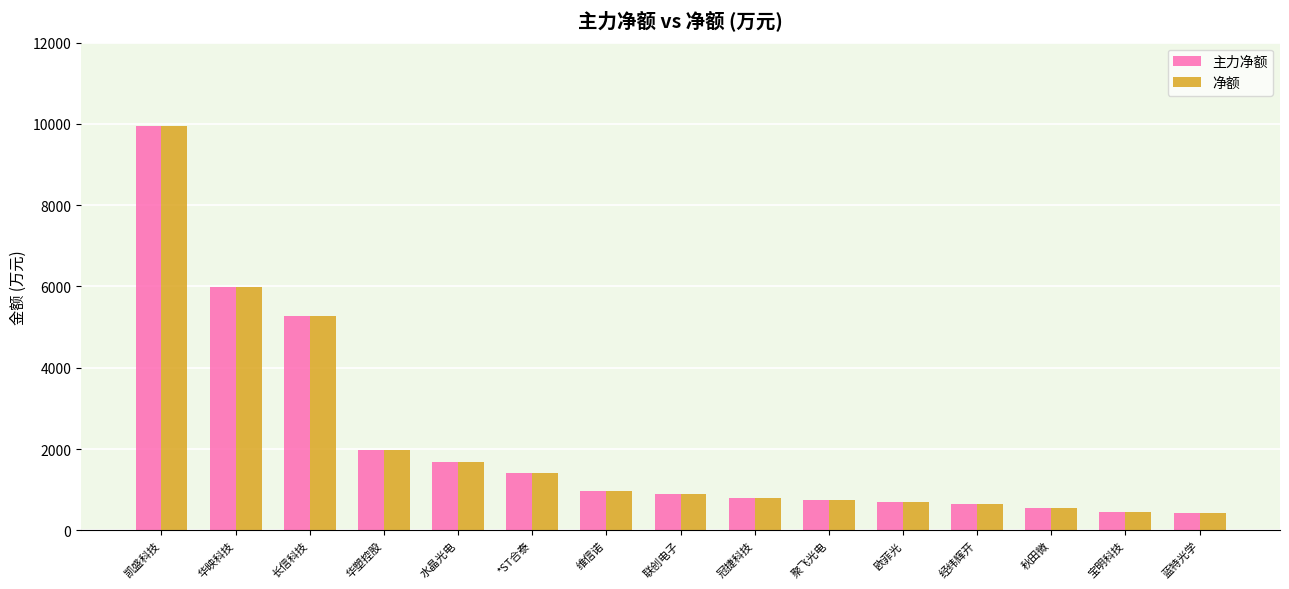

At how many categories does at least one series exceed 4313?

3